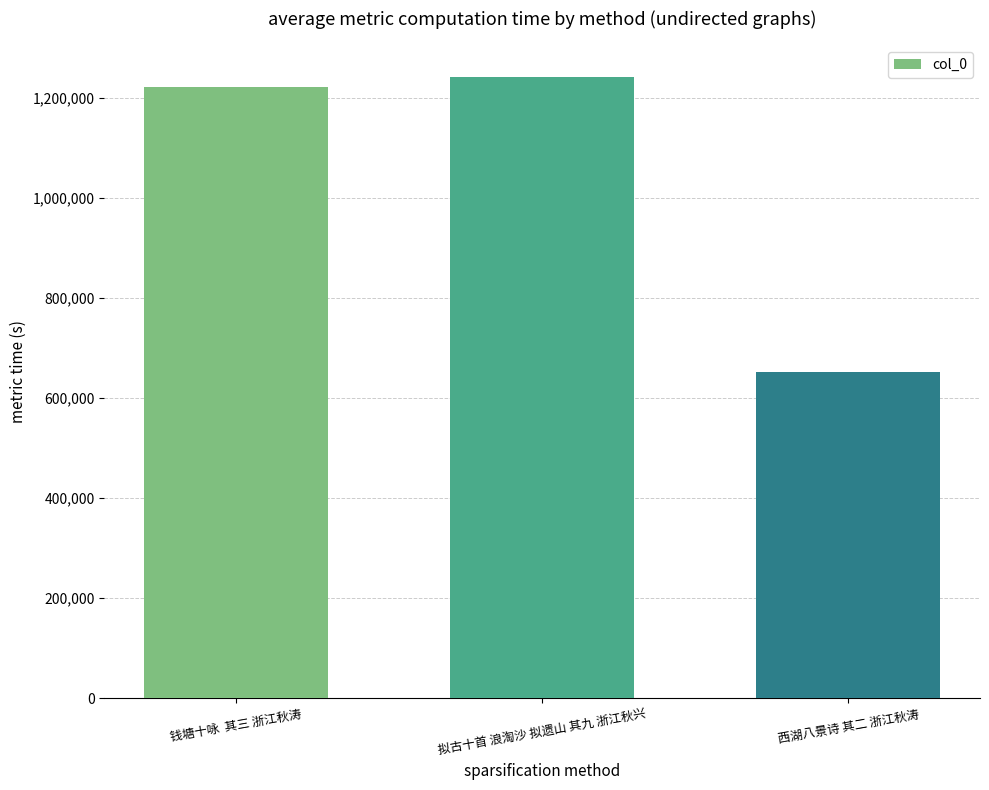

Where is the data nearest to the value 947356?

钱塘十咏  其三 浙江秋涛